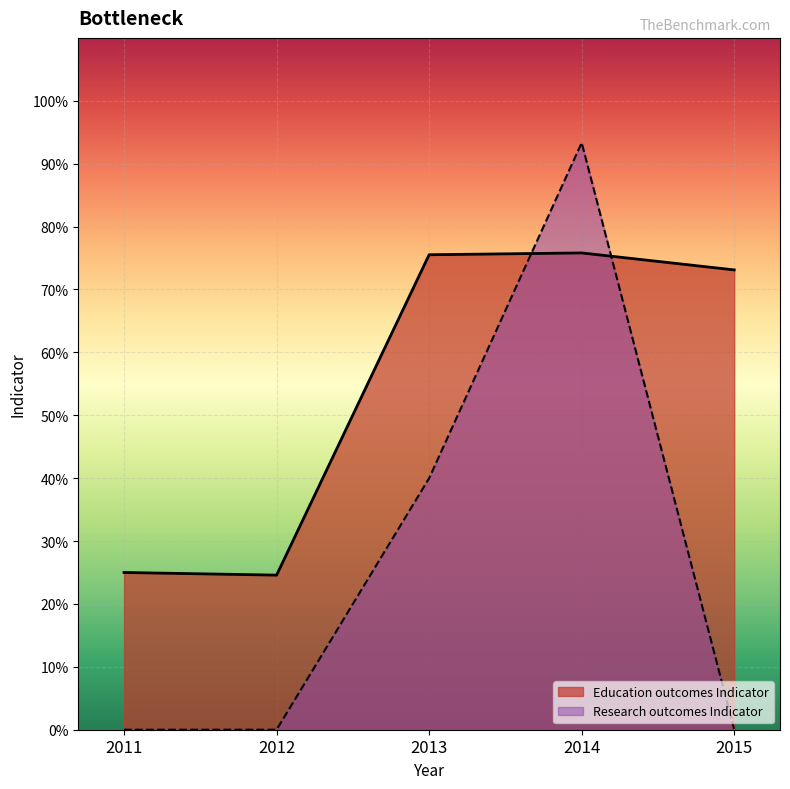

At which category does the chart reach its minimum across all series?

2011